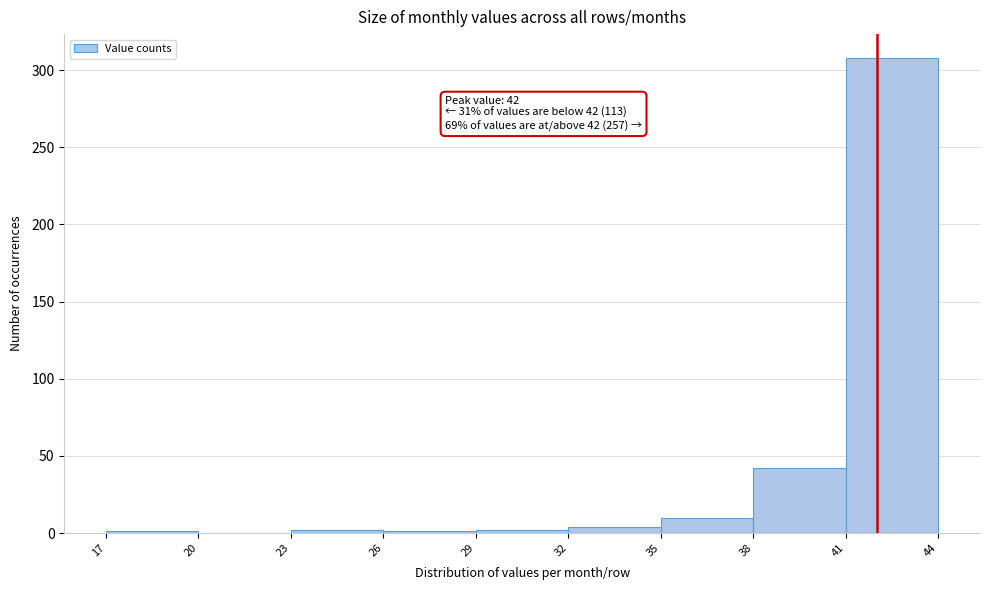

Which range on the x-axis has the tallest bar?

41 to 44